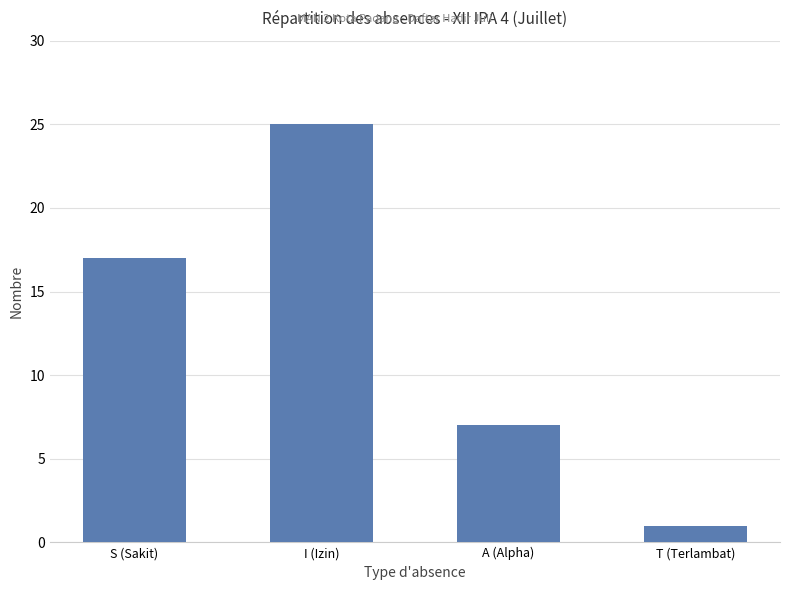

What is the ratio of the value at T (Terlambat) to the value at A (Alpha)?

0.1